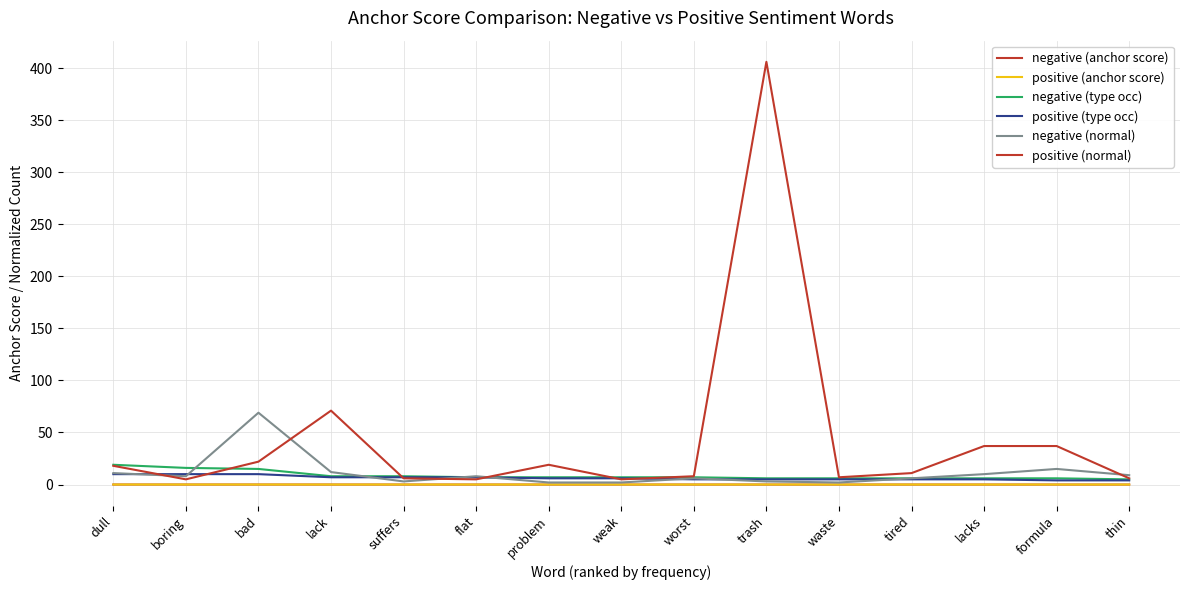

Where do positive (normal) and negative (type occ) first cross each other?

boring and bad